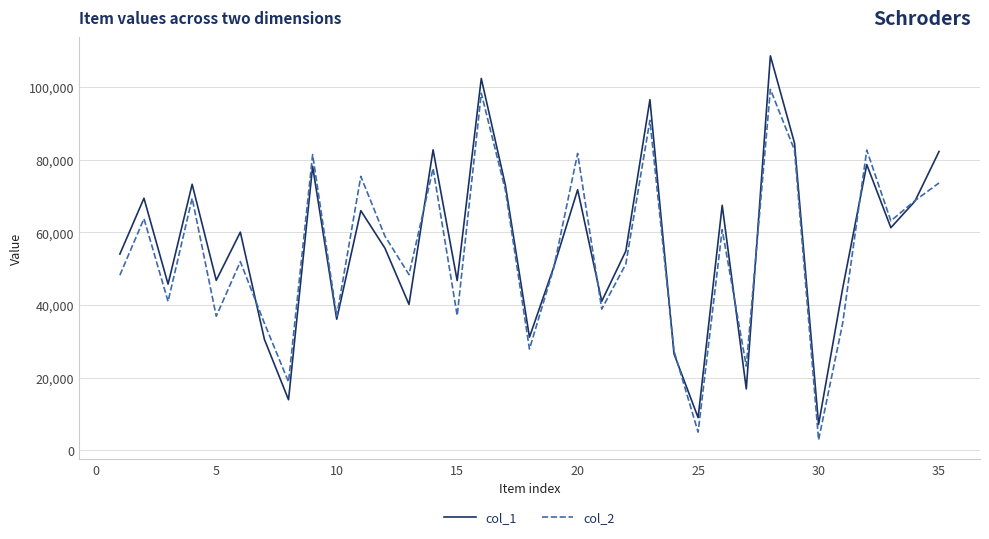

How many interior local peaks does the col_2 series have?

12